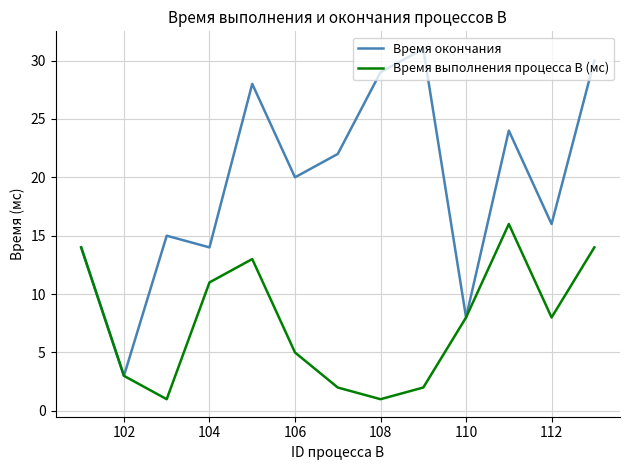

Which series has the largest total across all categories?

Время окончания